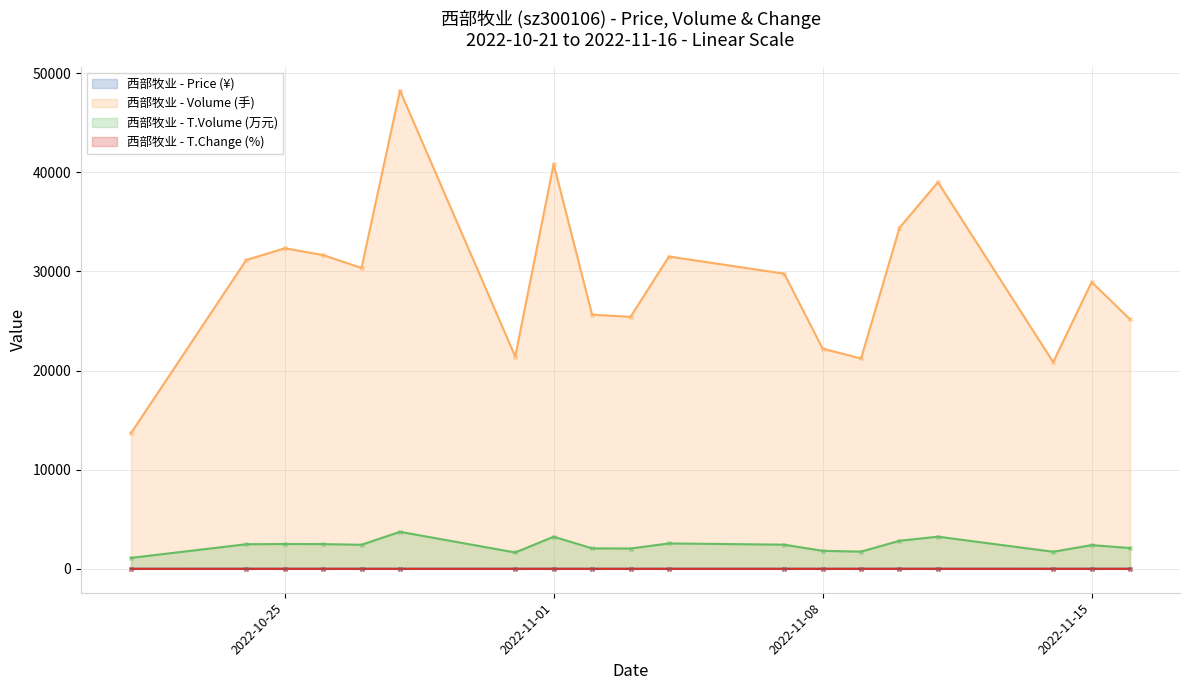

At which category is the sum across all series the highest?

2022-10-28